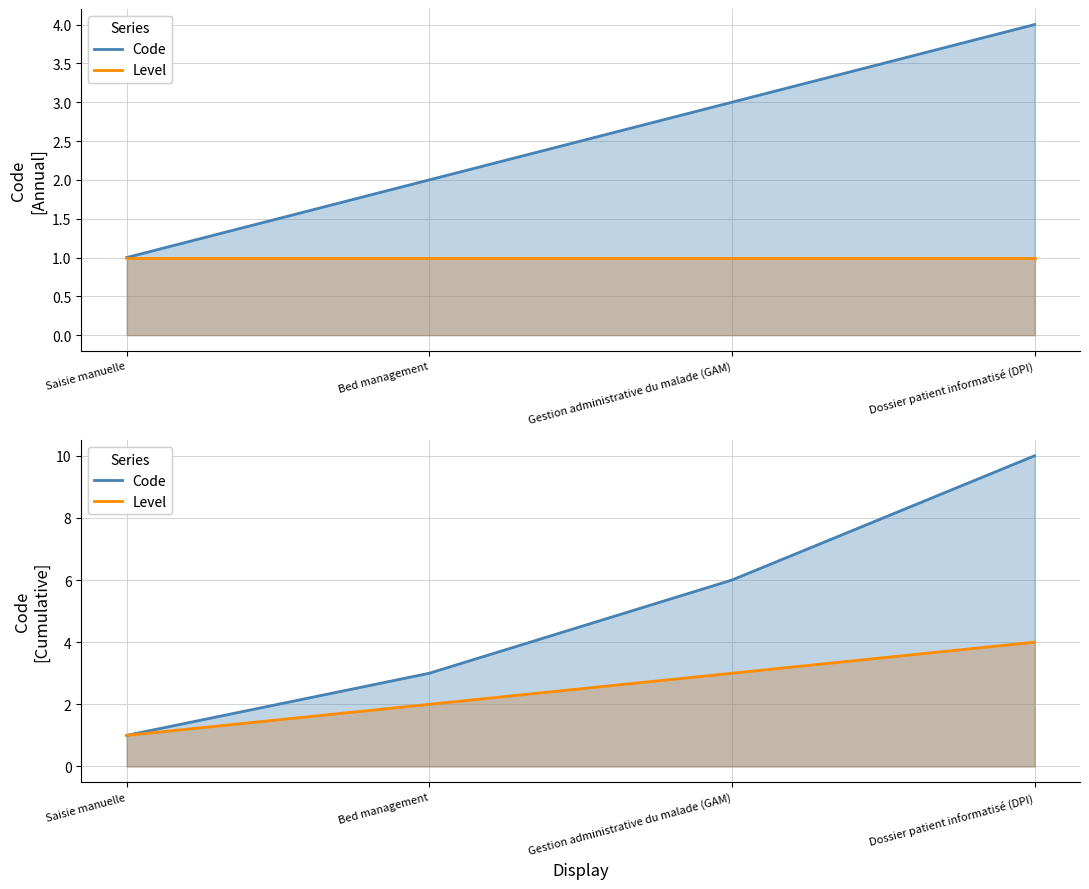

What is the approximate value at Saisie manuelle?

1